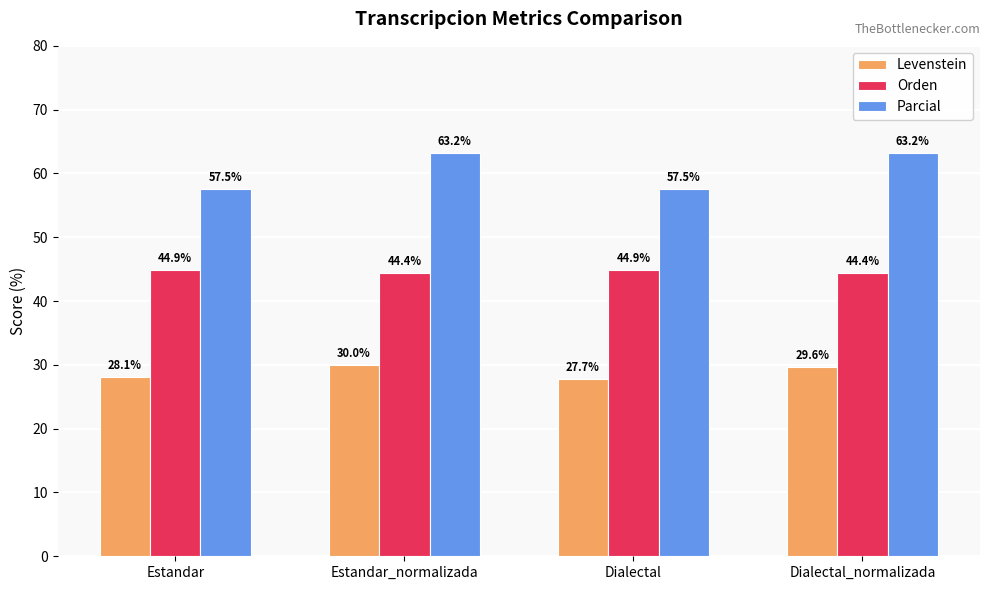

What are all the series names shown in the legend?

Levenstein, Orden, Parcial